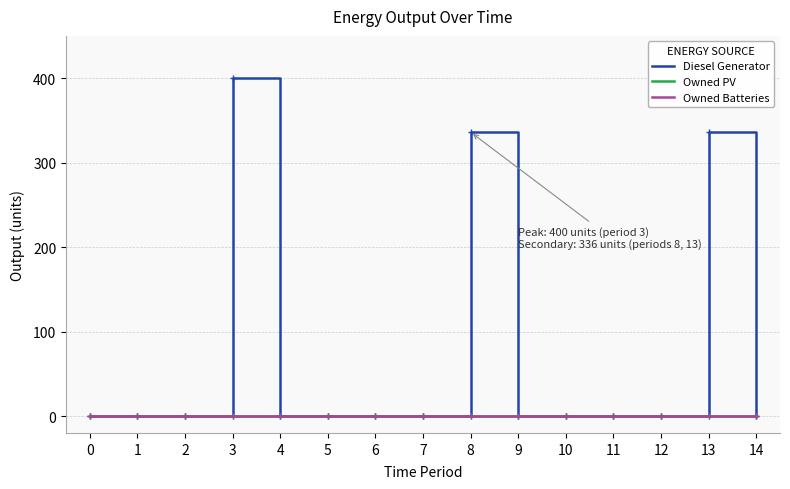

Which series has the largest total across all categories?

Diesel Generator